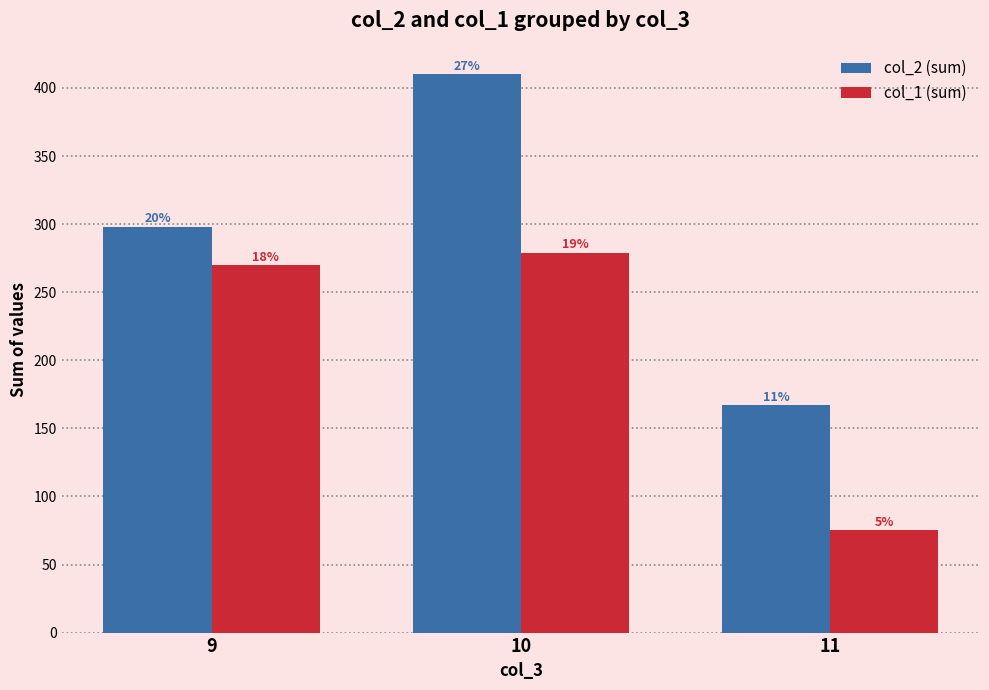

How many bars are there in total?

6